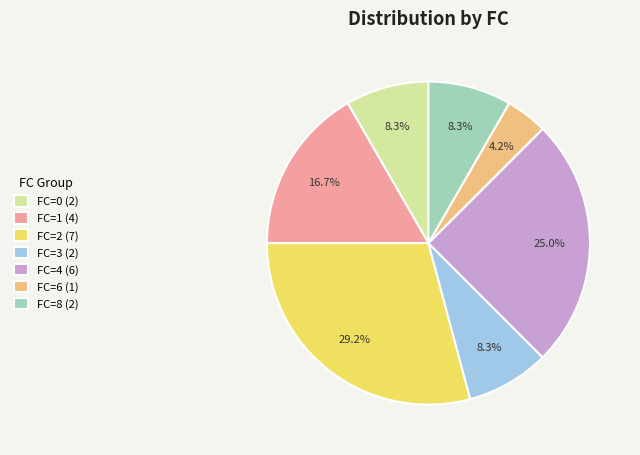

Approximately how many times larger is the value at FC=8 (2) compared to FC=2 (7)?

0.3